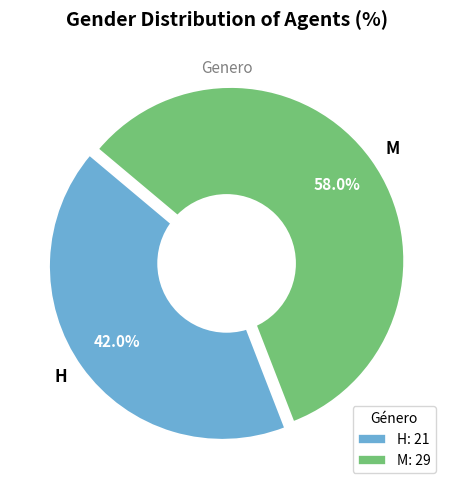

To the nearest percent, what portion does M represent?

58%